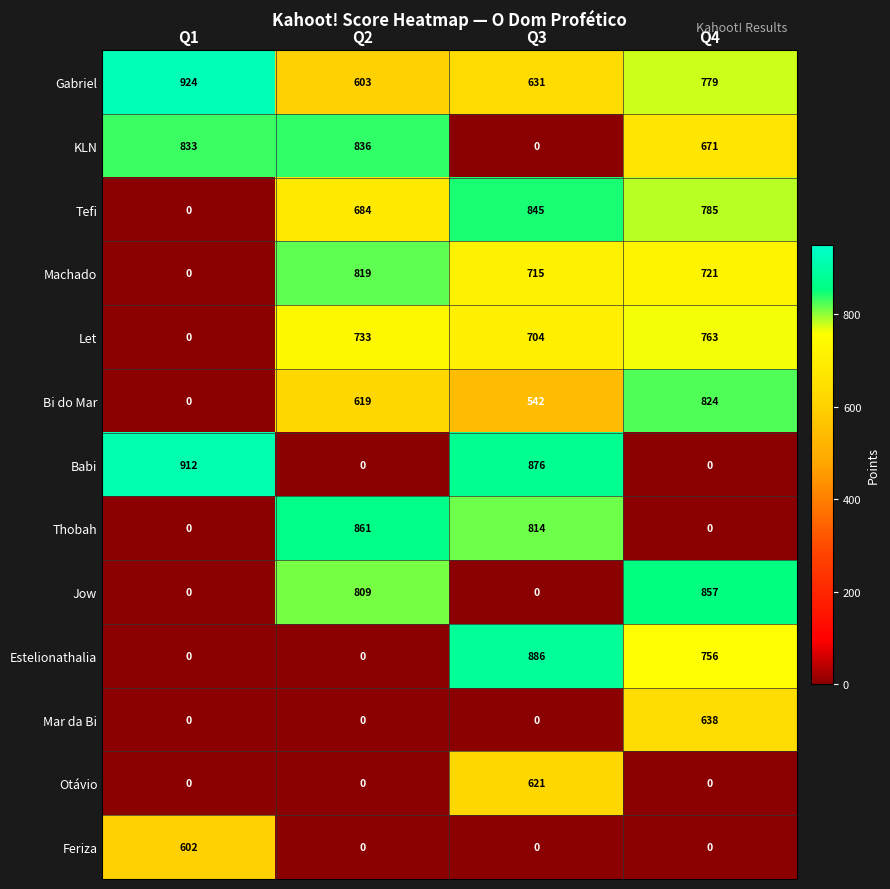

What is the sum of all Jow values?

1666